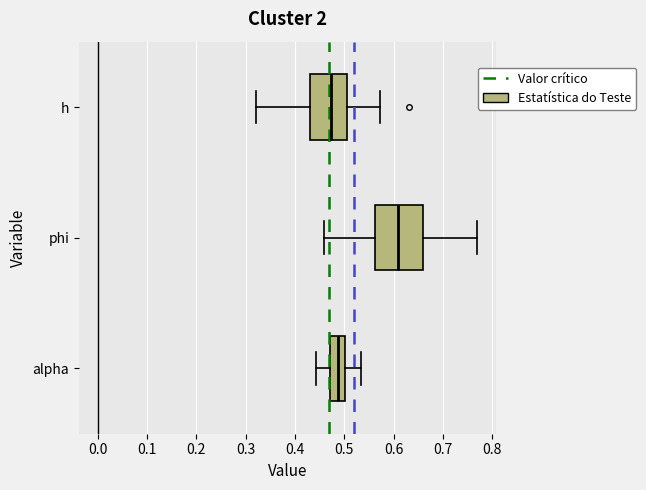

Where is the right edge of the box for phi on the x-axis? The values are not printed on the chart, so give them approximately, as read against the axis.

0.66